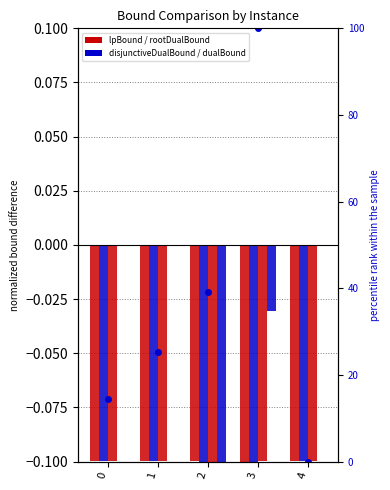

Rank the categories by rootDualBound value from lowest to highest.

2, 3, 0, 4, 1